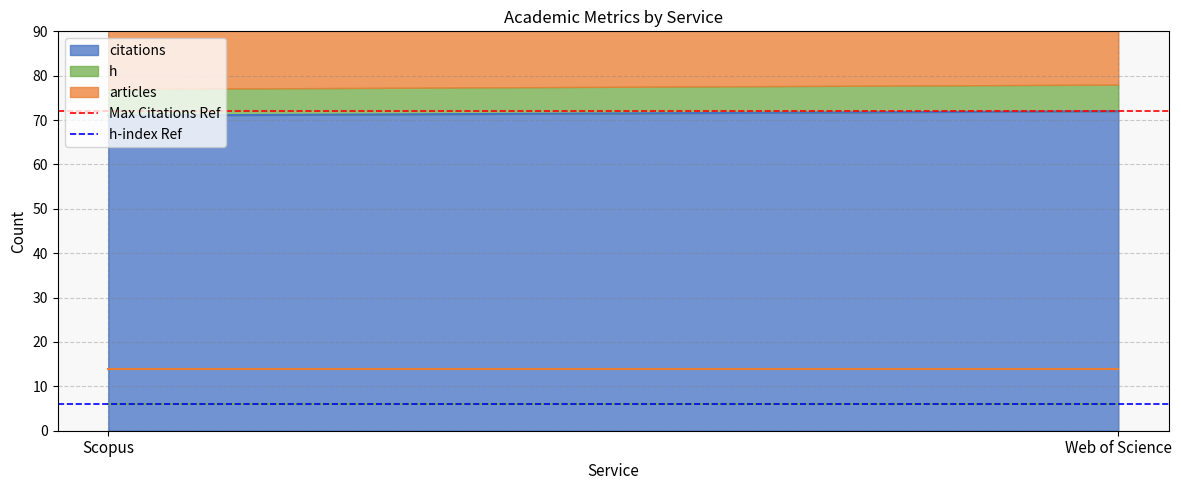

Is the value of h-index Ref at Web of Science greater than the value of Max Citations Ref at Scopus?

No